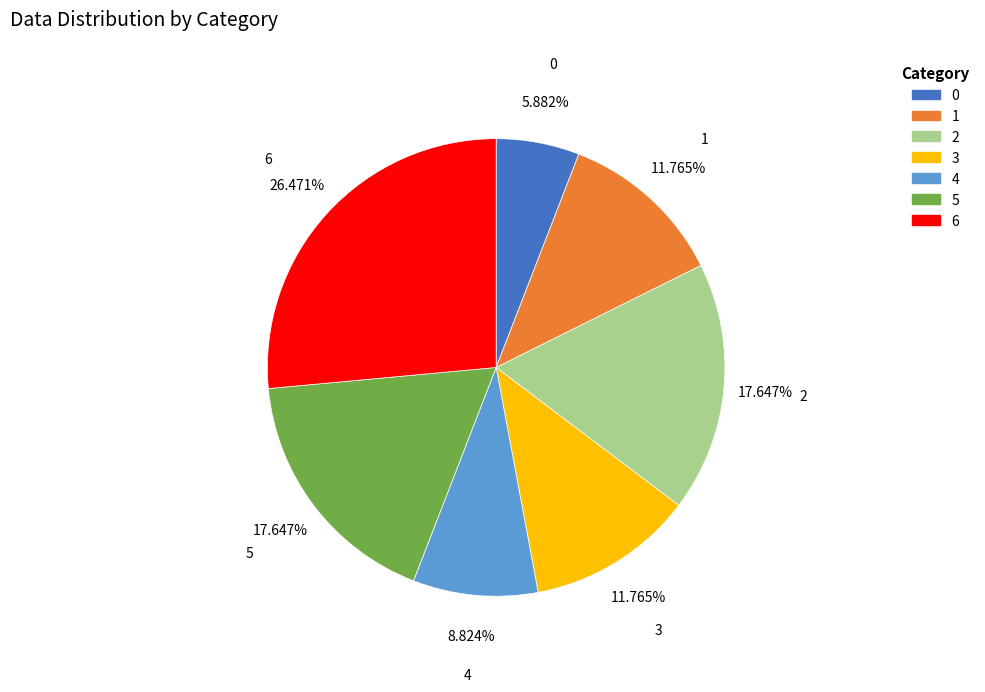

What percentage is the 2 slice, to the nearest percent?

18%